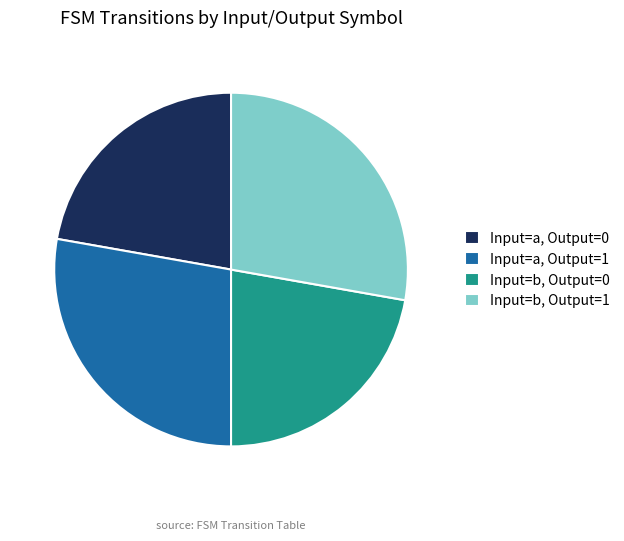

The Input=b, Output=0 slice represents 8% of the pie. True or false?

False